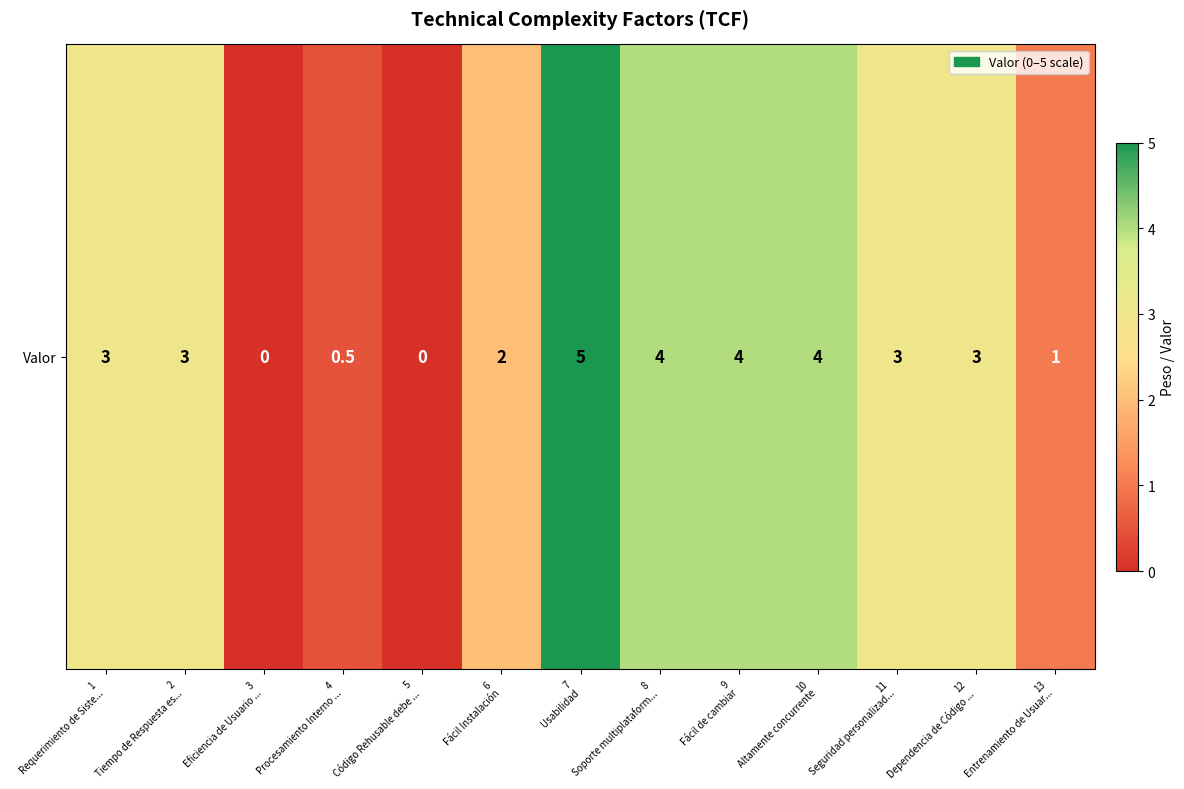

What is the difference between the maximum and second lowest values?

5.0